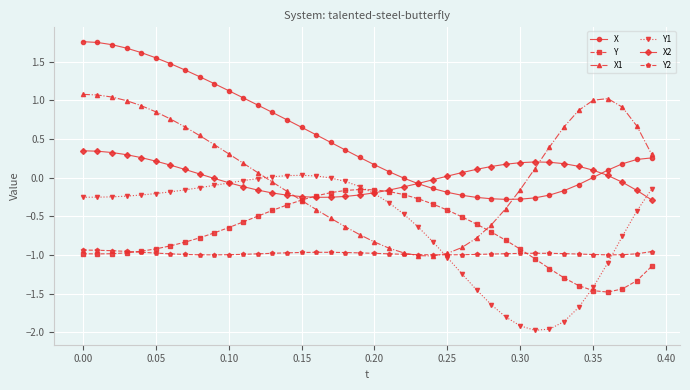

How many lines are shown in the chart?

6